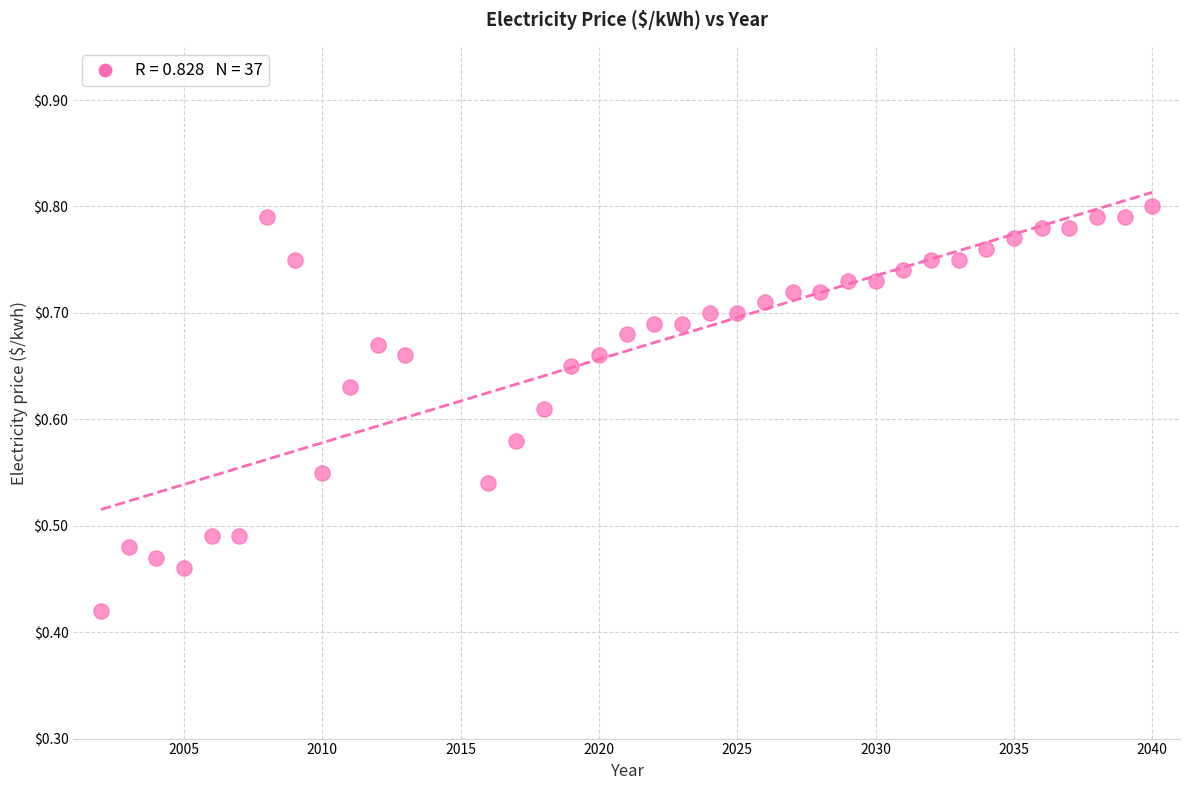

What is the range of X values (max minus min)?

38.0